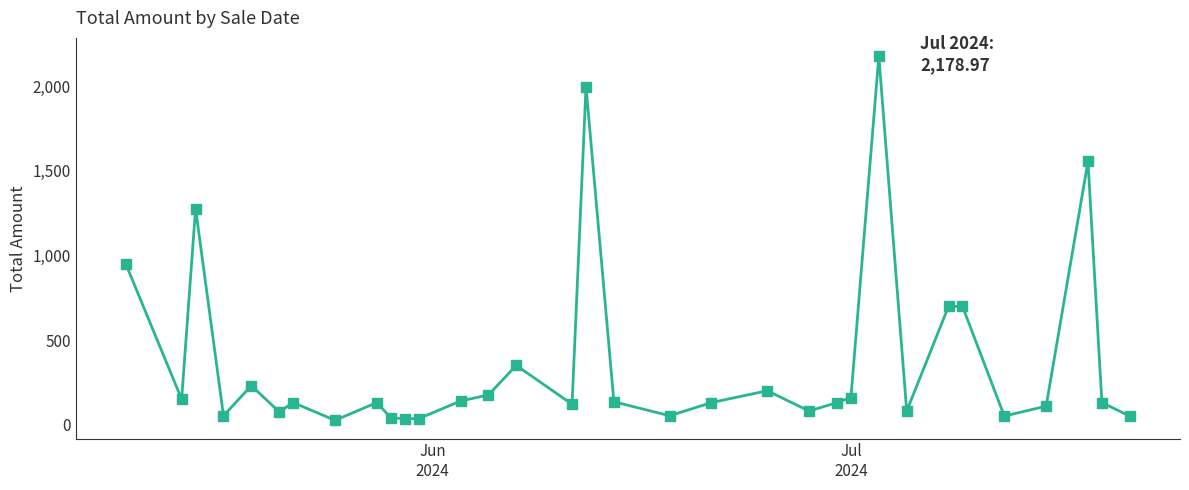

True or false: the data has more than 2 interior local peaks.

True